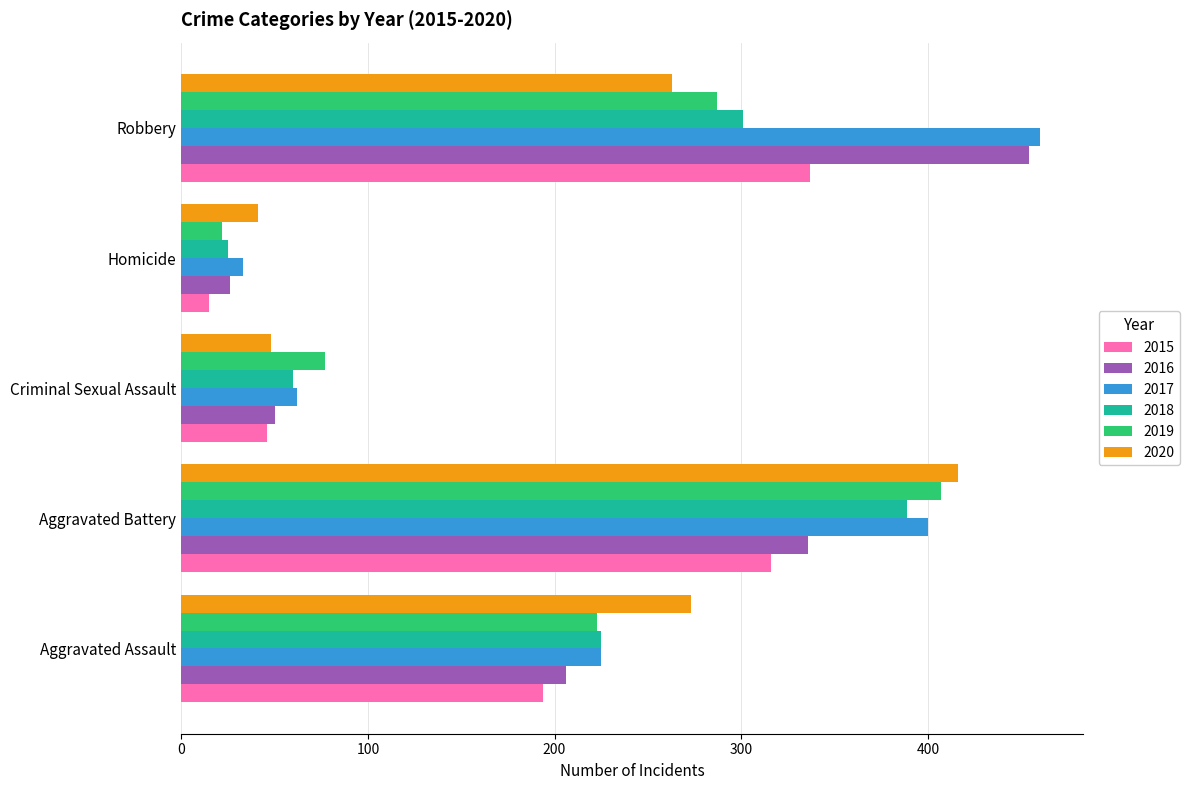

Rank the series by their maximum value, from highest to lowest.

2017, 2016, 2020, 2019, 2018, 2015